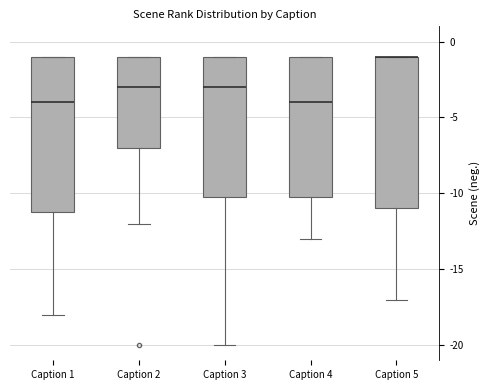

Reading left to right, transcribe this box plot: for each box, give where its median line is, the range the box spans, and where its two whiskers end, as read against the y-axis. The values are not printed on the chart, so give them approximately, as read against the axis.

Caption 1: median -4, box -11 to -1, whiskers -18 to -1
Caption 2: median -3, box -7 to -1, whiskers -12 to -1
Caption 3: median -3, box -10 to -1, whiskers -20 to -1
Caption 4: median -4, box -10 to -1, whiskers -13 to -1
Caption 5: median -1 (drawn on the box's upper edge), box -11 to -1, whiskers -17 to -1